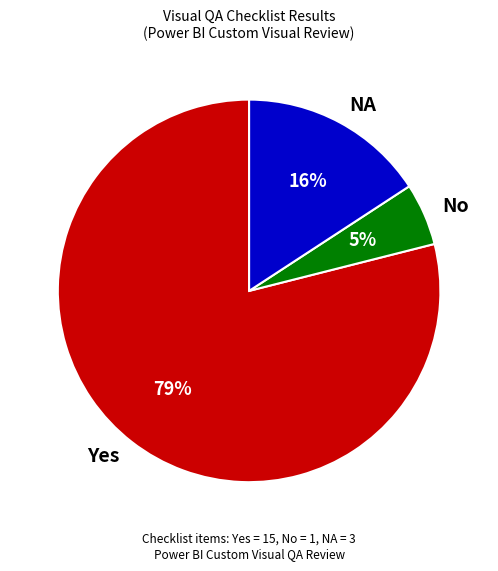

Is it true that No is 5% of the pie?

True